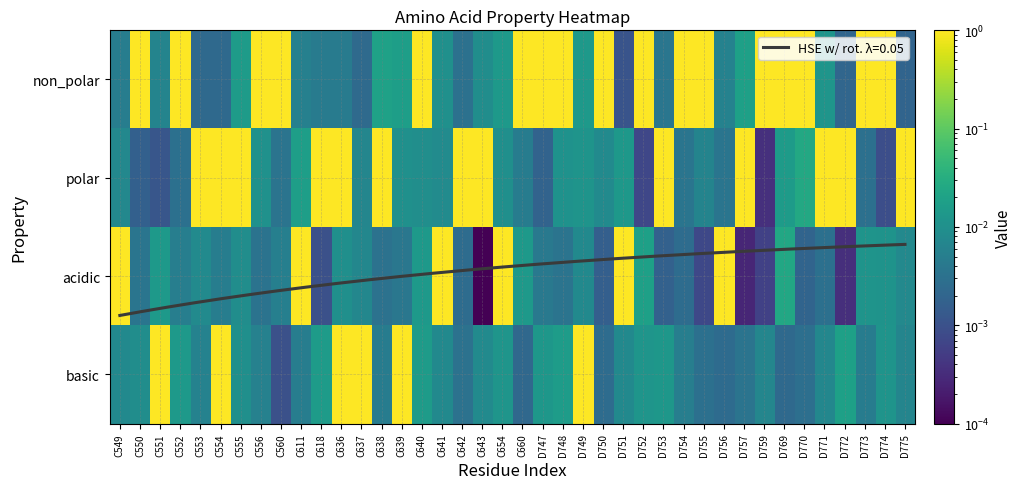

What is the difference between the second highest and second lowest values in the acidic series?

1.0